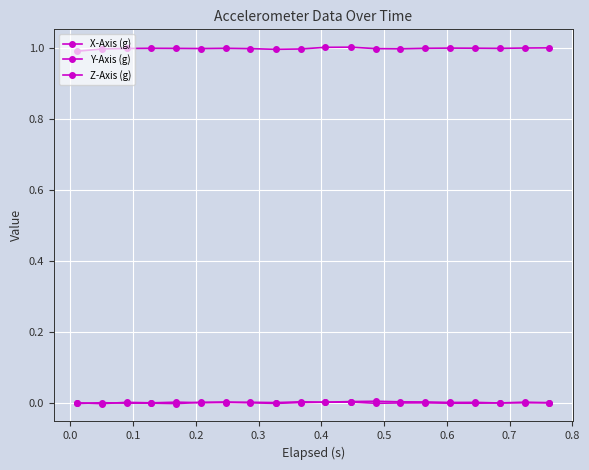

True or false: Y-Axis (g) and Z-Axis (g) intersect in this chart.

False